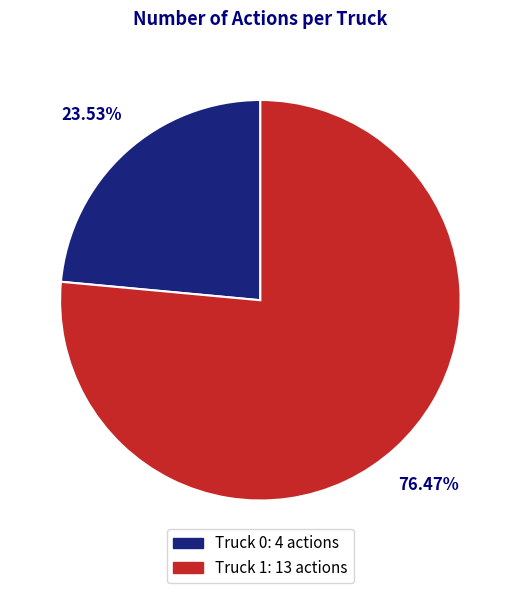

What percentage is the Truck 1 slice, to the nearest percent?

76%